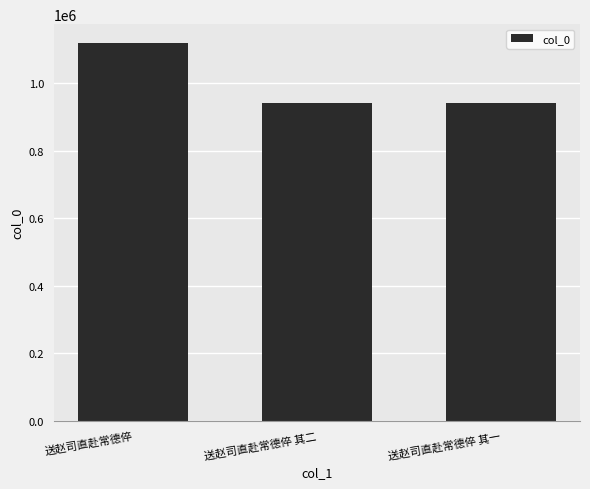

True or false: the data shows 1119256 at 送赵司直赴常德倅.

True